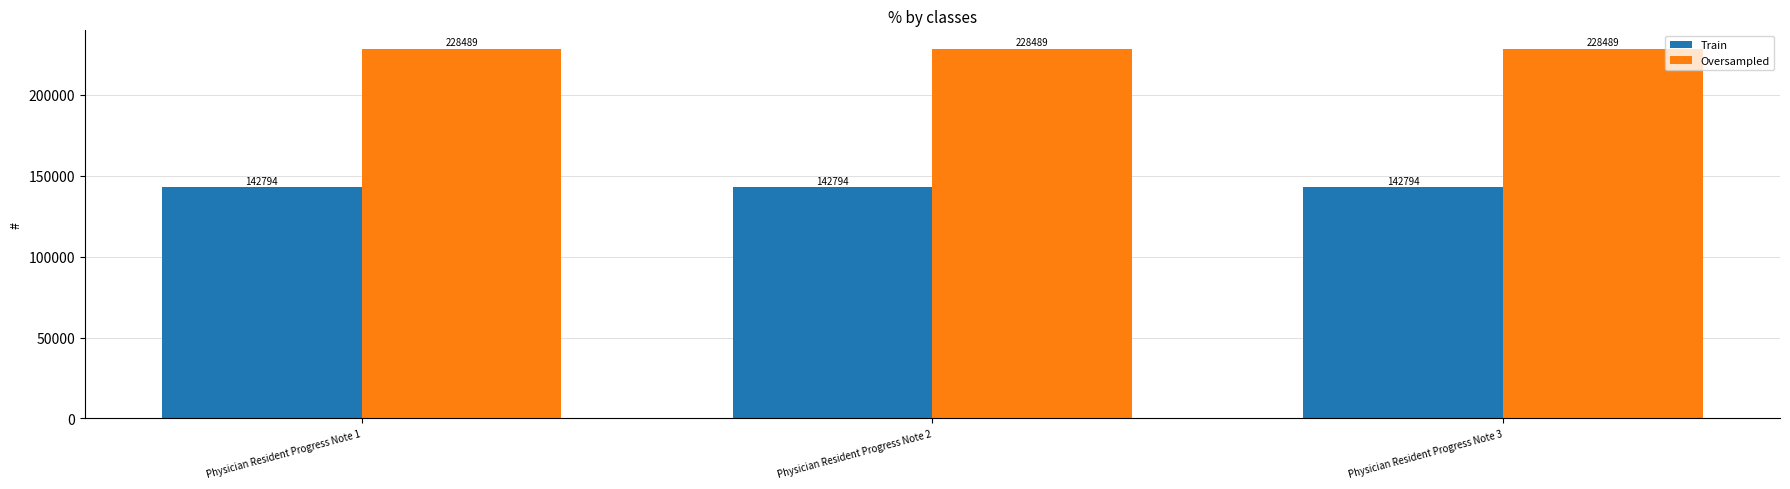

What is the sum of all Train values?

428382